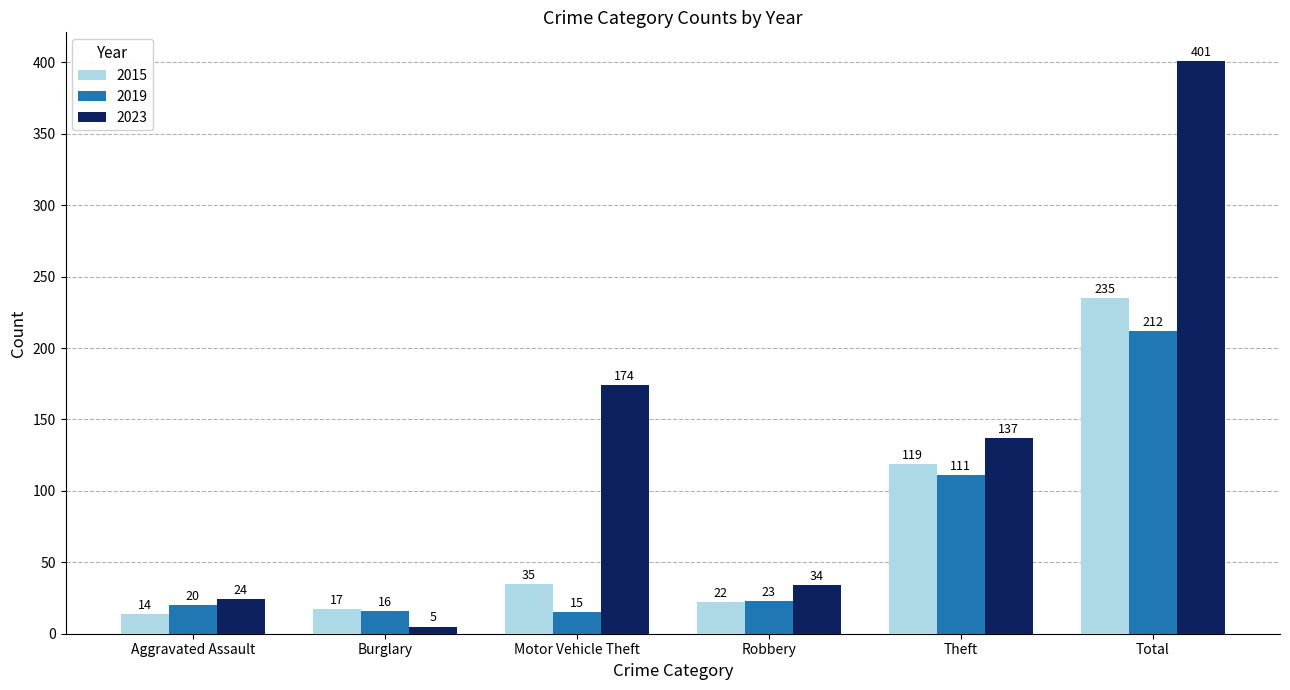

Which category has the highest value in the 2015 series?

Total